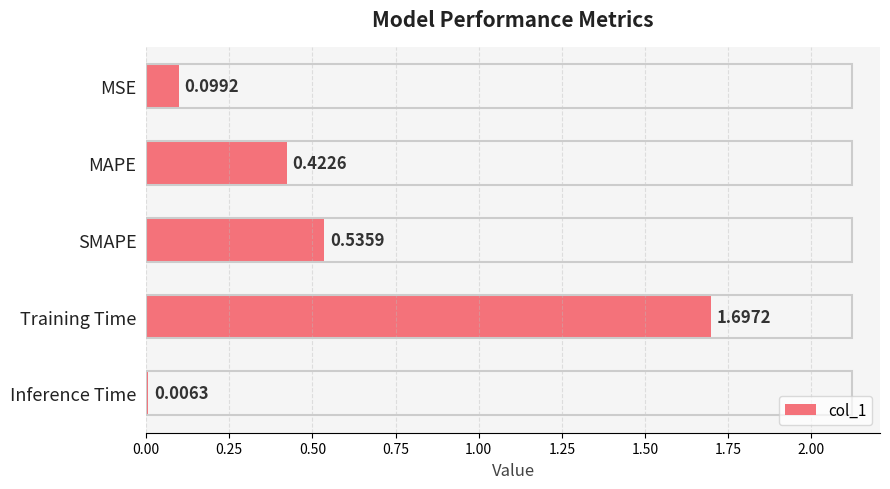

Which label corresponds to the largest value in the chart?

Training Time